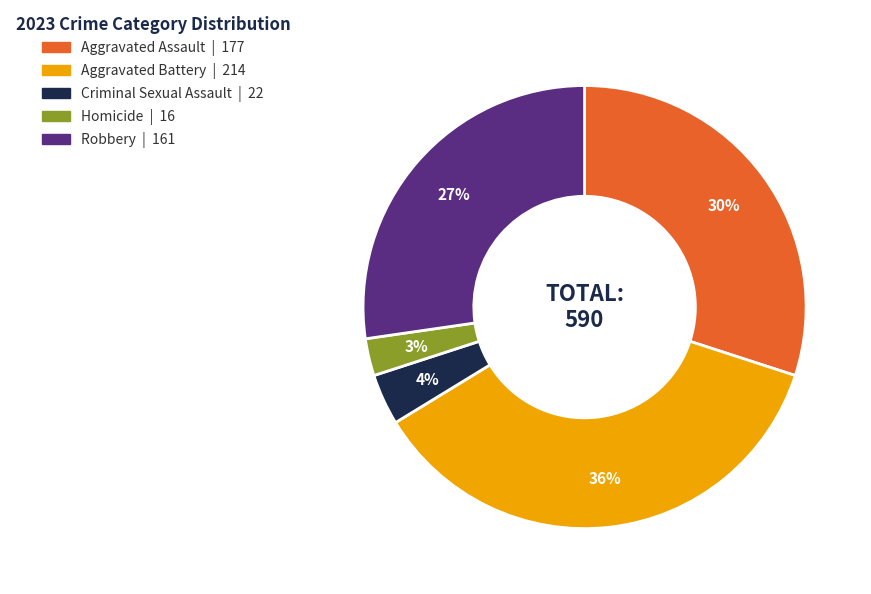

Count the number of slices in the pie.

5